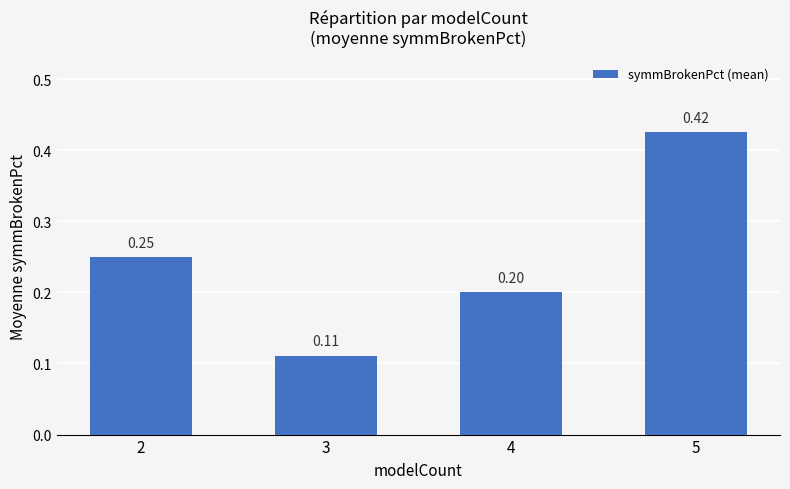

True or false: the data shows 0.2 at 2.

True